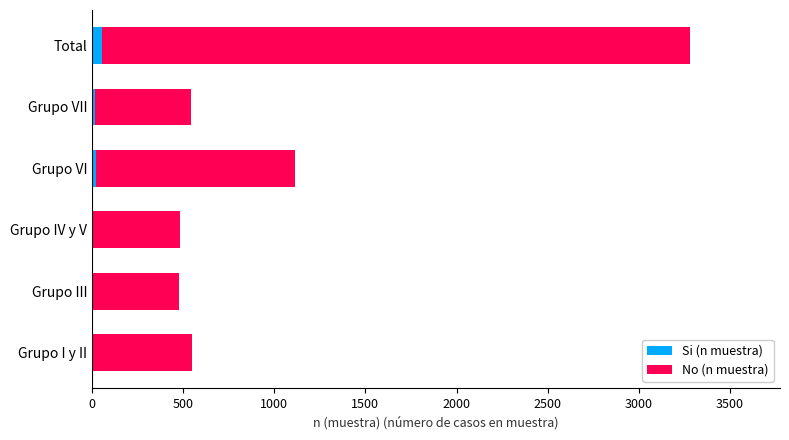

At which category is the sum across all series the highest?

Total